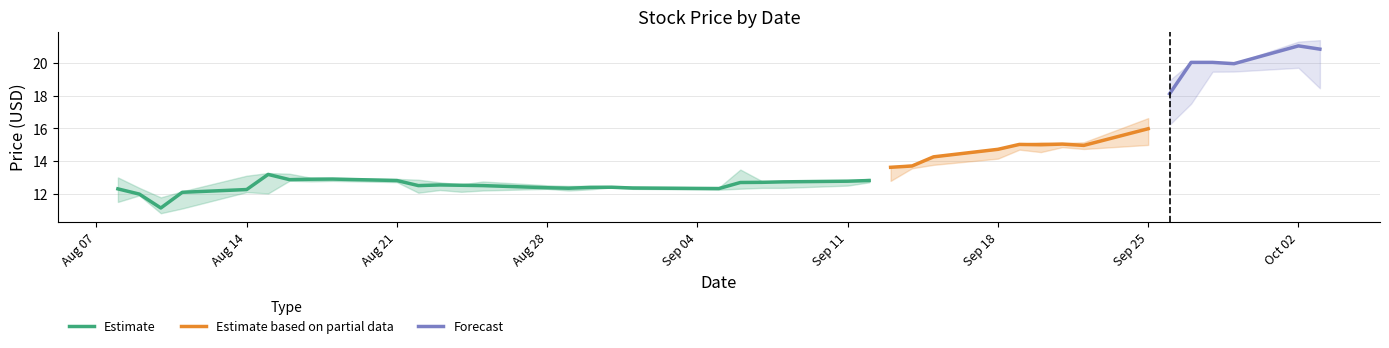

What is the minimum value for Estimate?

11.1